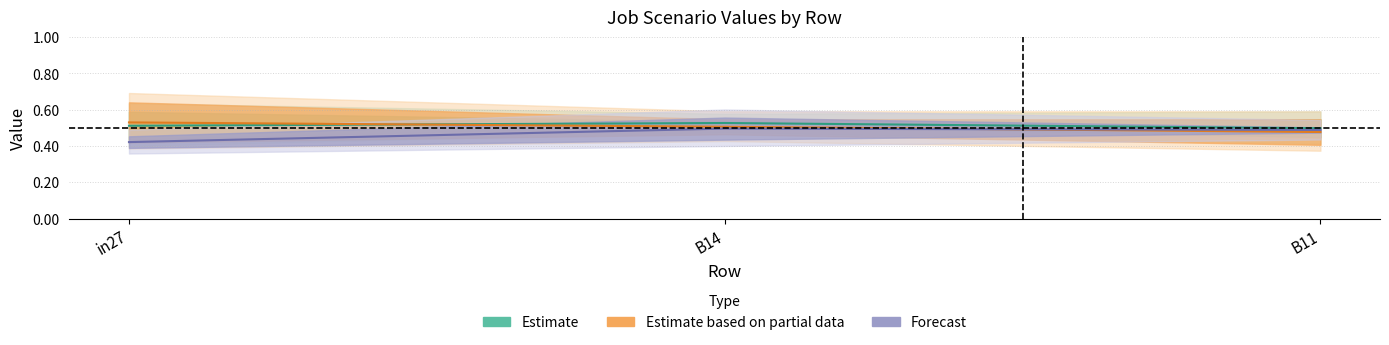

What is the minimum value shown in the chart?

0.4